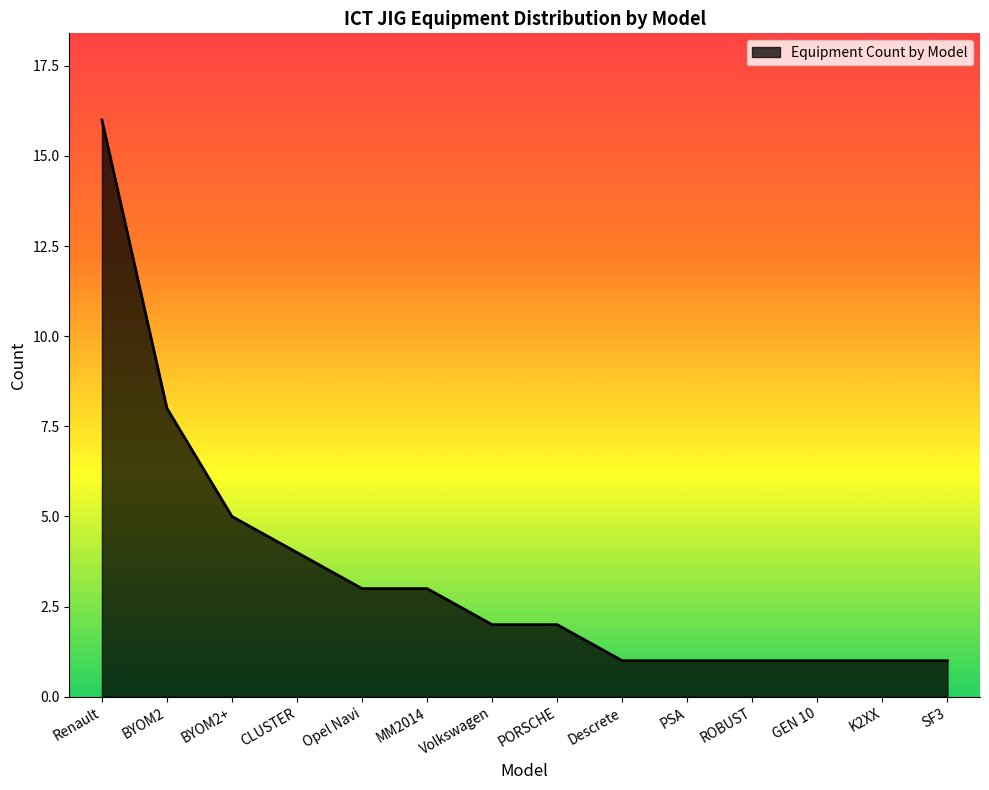

The chart shows a value of 1 at Volkswagen. True or false?

False